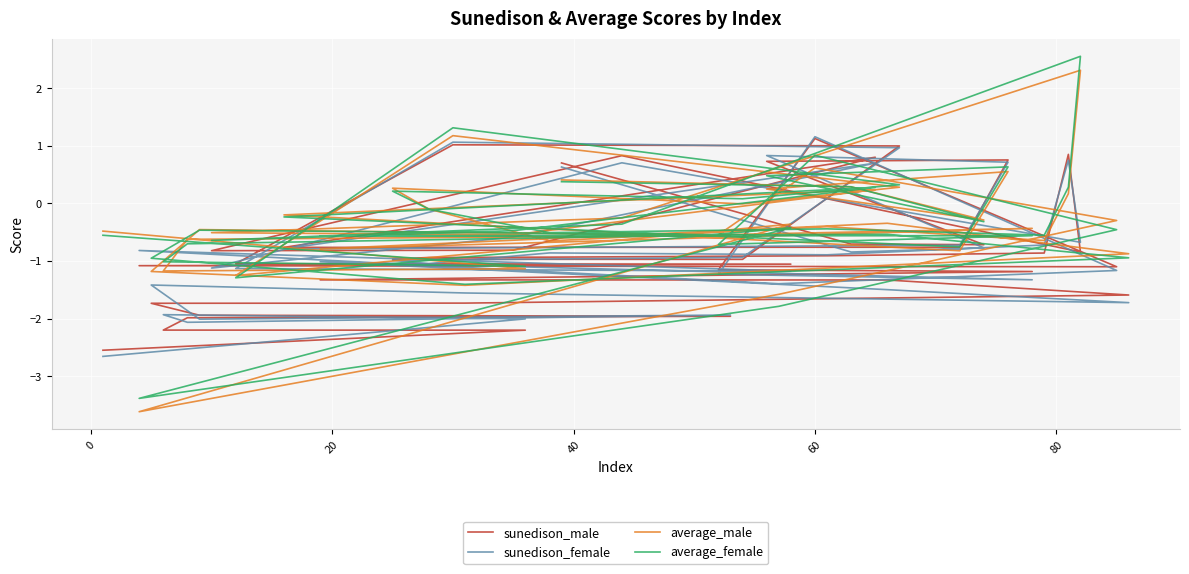

How many negative values does the sunedison_female series have?

31